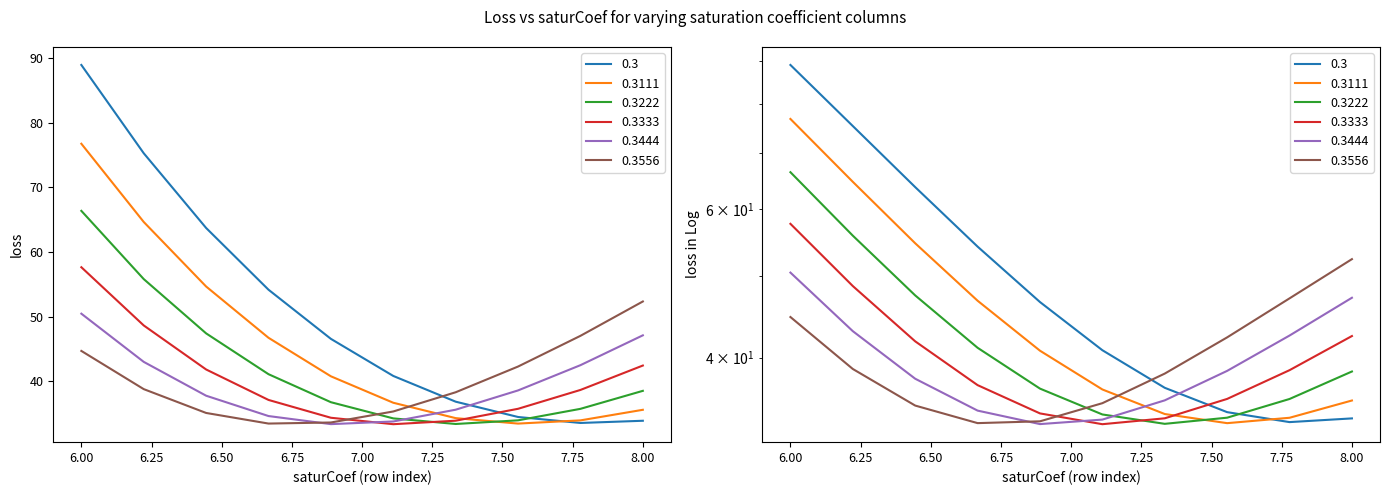

Reading left to right, what are all the values shown in this chart?

0.3: 88.9	75.3	63.7	54.2	46.6	40.8	36.8	34.5	33.5	33.9
0.3111: 76.7	64.6	54.7	46.7	40.8	36.7	34.3	33.4	33.9	35.6
0.3222: 66.4	55.8	47.4	41.1	36.8	34.2	33.4	33.9	35.7	38.5
0.3333: 57.6	48.6	41.8	37.1	34.3	33.3	33.9	35.7	38.6	42.4
0.3444: 50.4	43.0	37.8	34.6	33.4	33.8	35.6	38.6	42.5	47.1
0.3556: 44.7	38.8	35.1	33.4	33.6	35.3	38.3	42.3	47.0	52.3